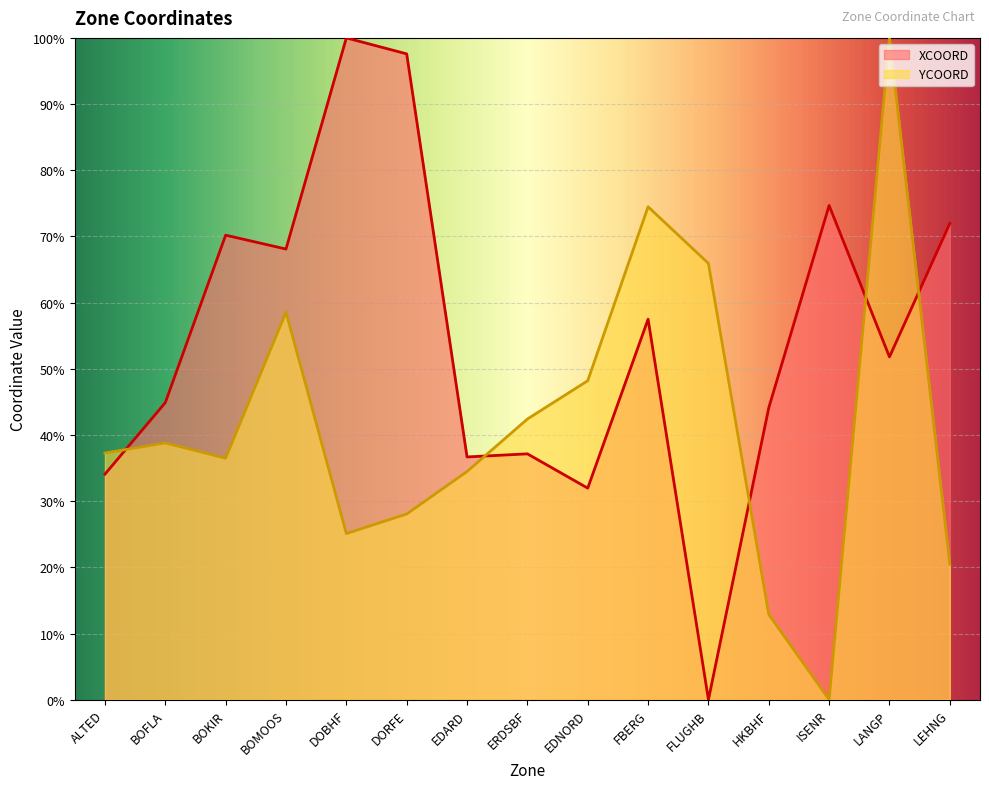

Which series has the largest range (max minus min)?

XCOORD